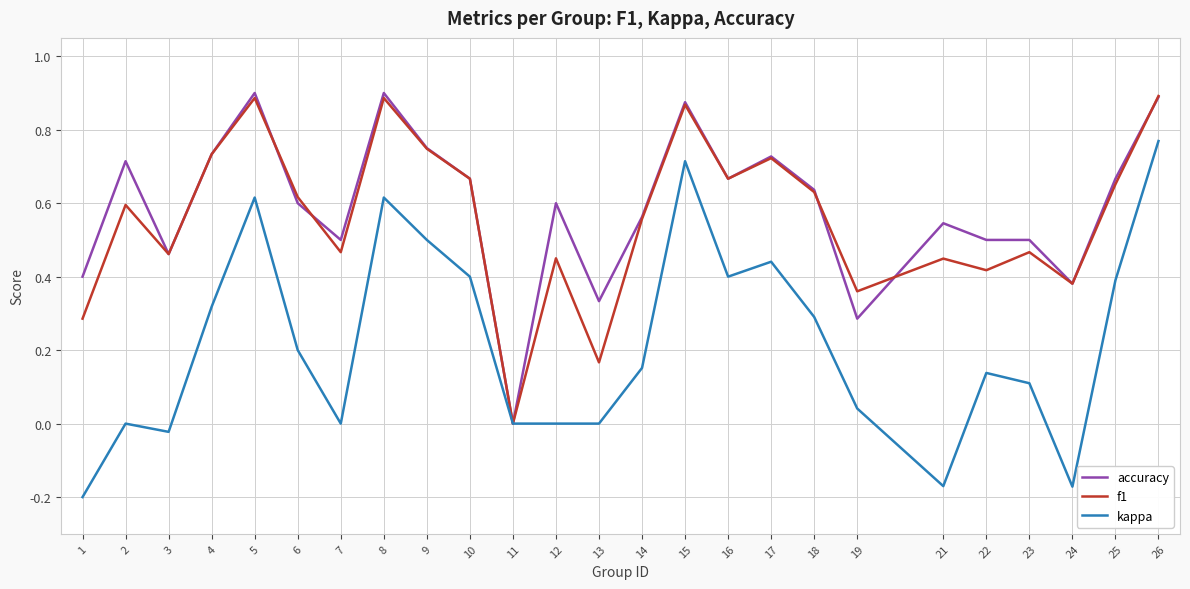

In f1, how many points are lower than both neighbors (excluding endpoints)?

8